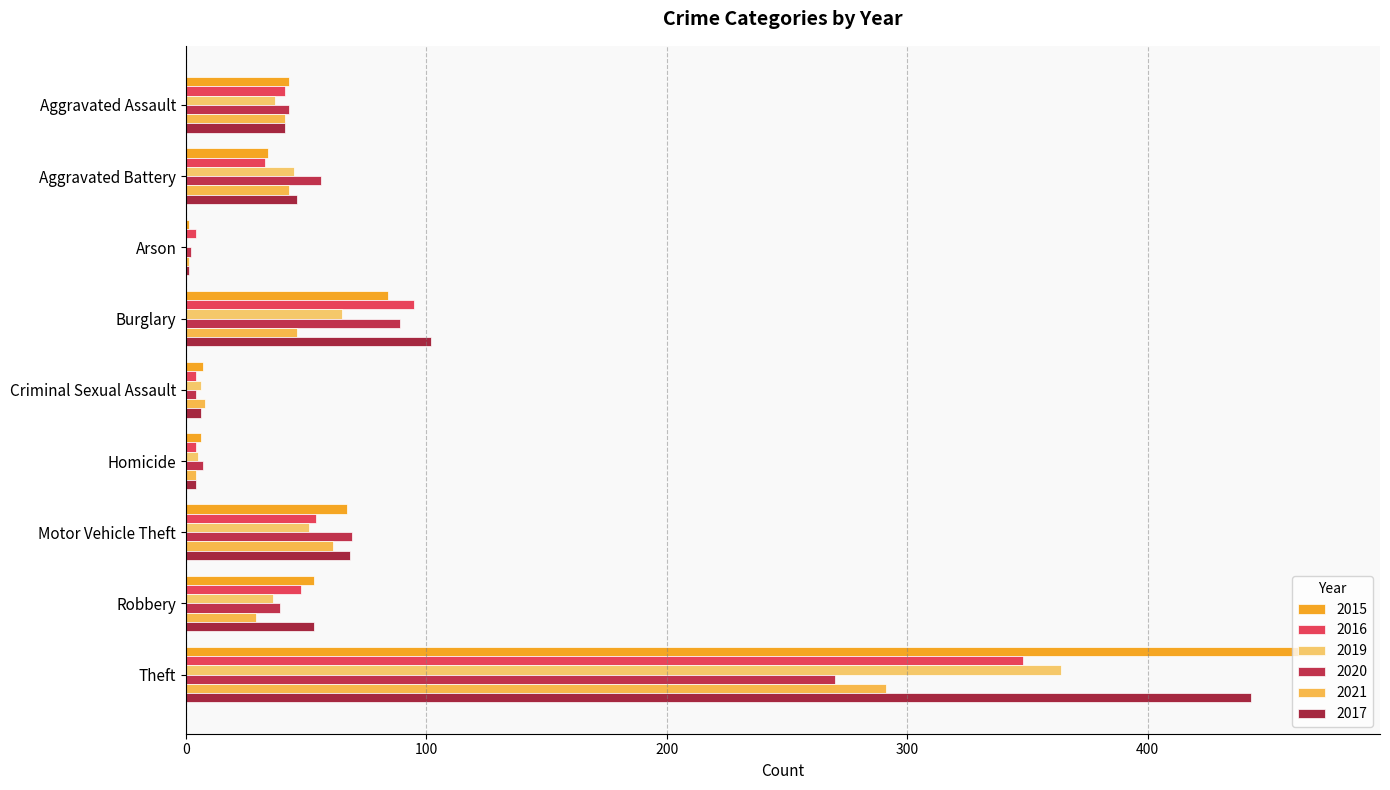

Which series changed the most between Arson and Theft?

2015